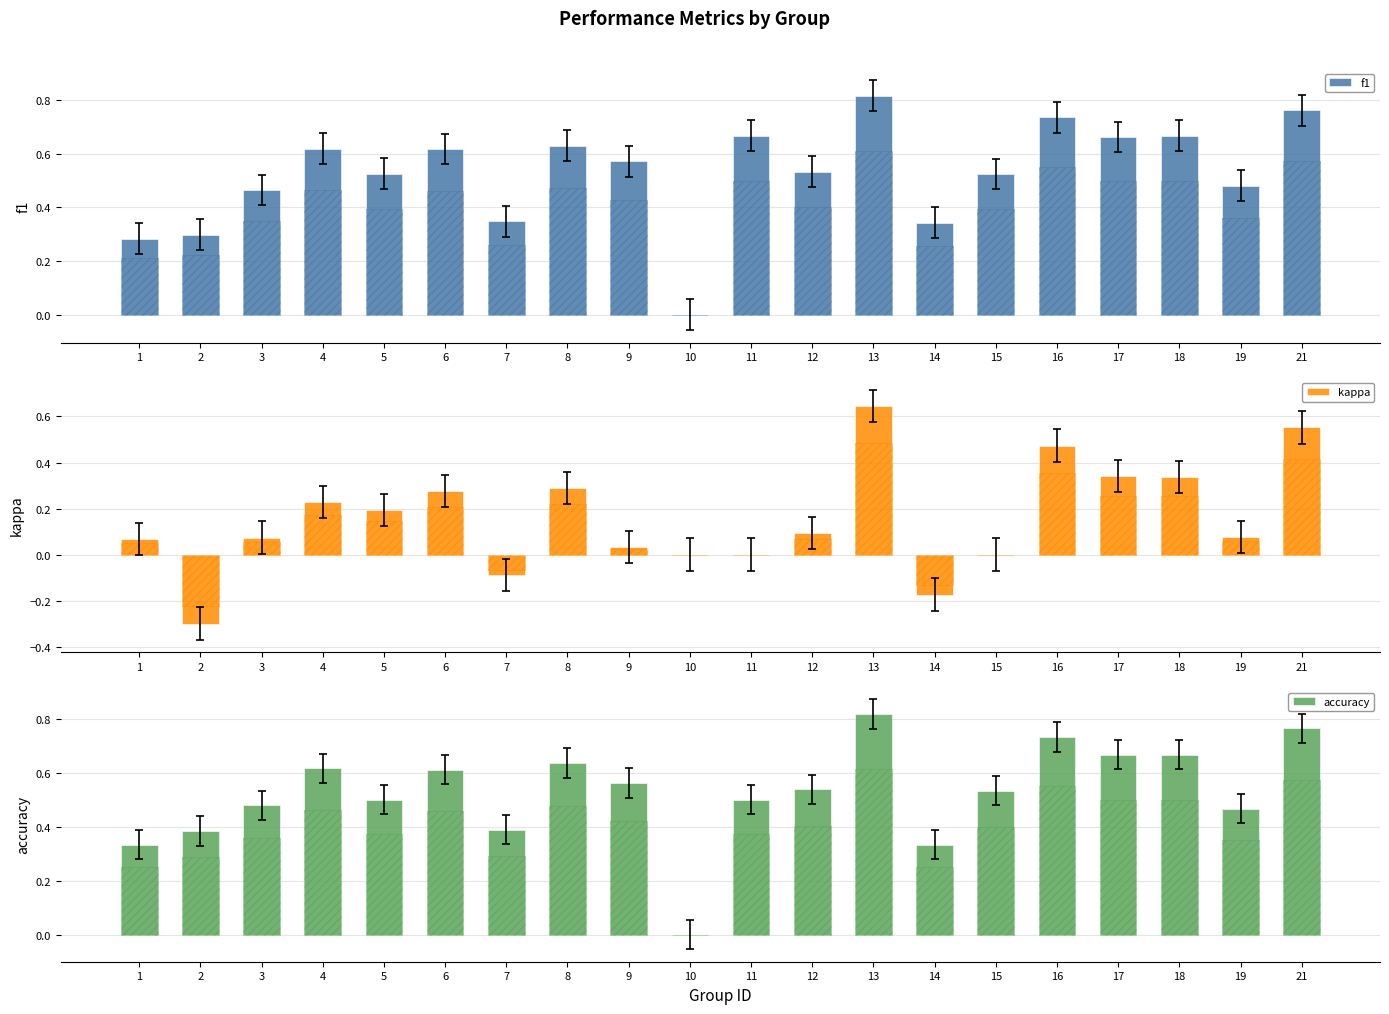

Which label corresponds to the smallest value in the chart?

2